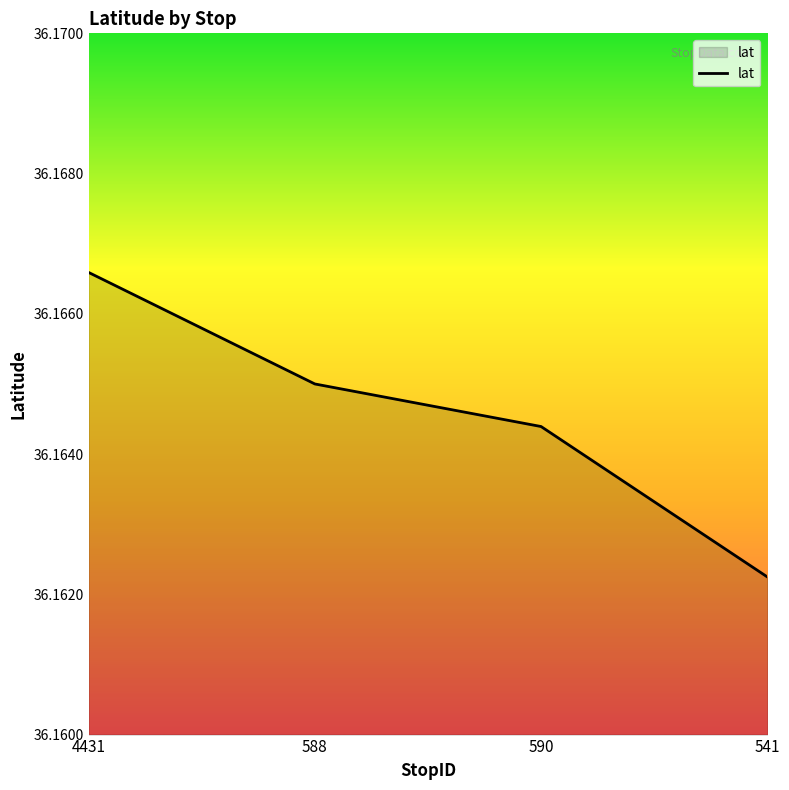

List the labels in order of value, largest first.

4431, 588, 590, 541